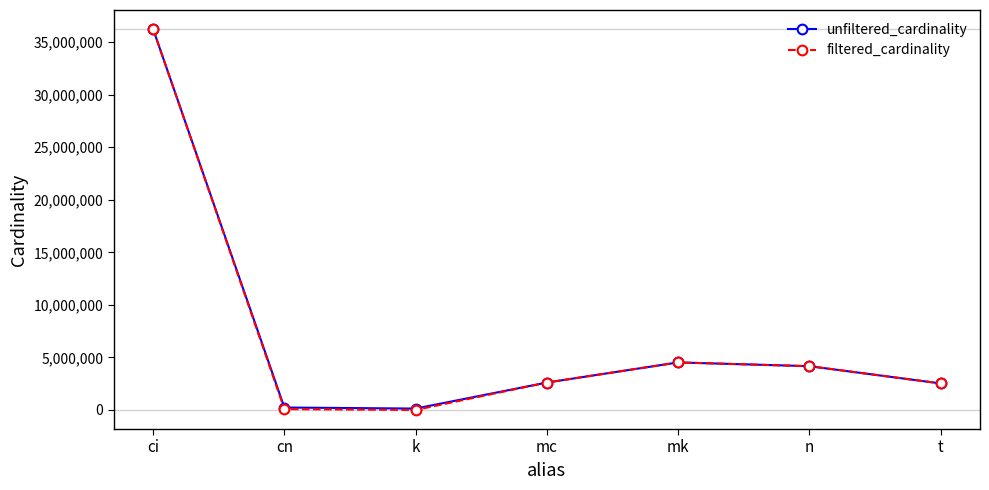

What is the label of the 2nd point from the right?

n